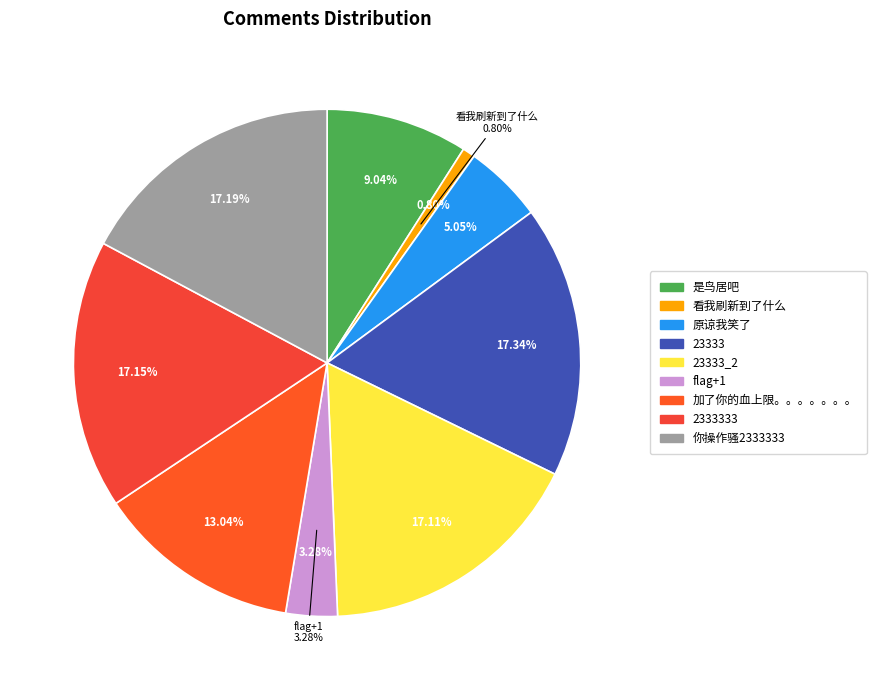

To the nearest percent, what is the average slice percentage?

11%